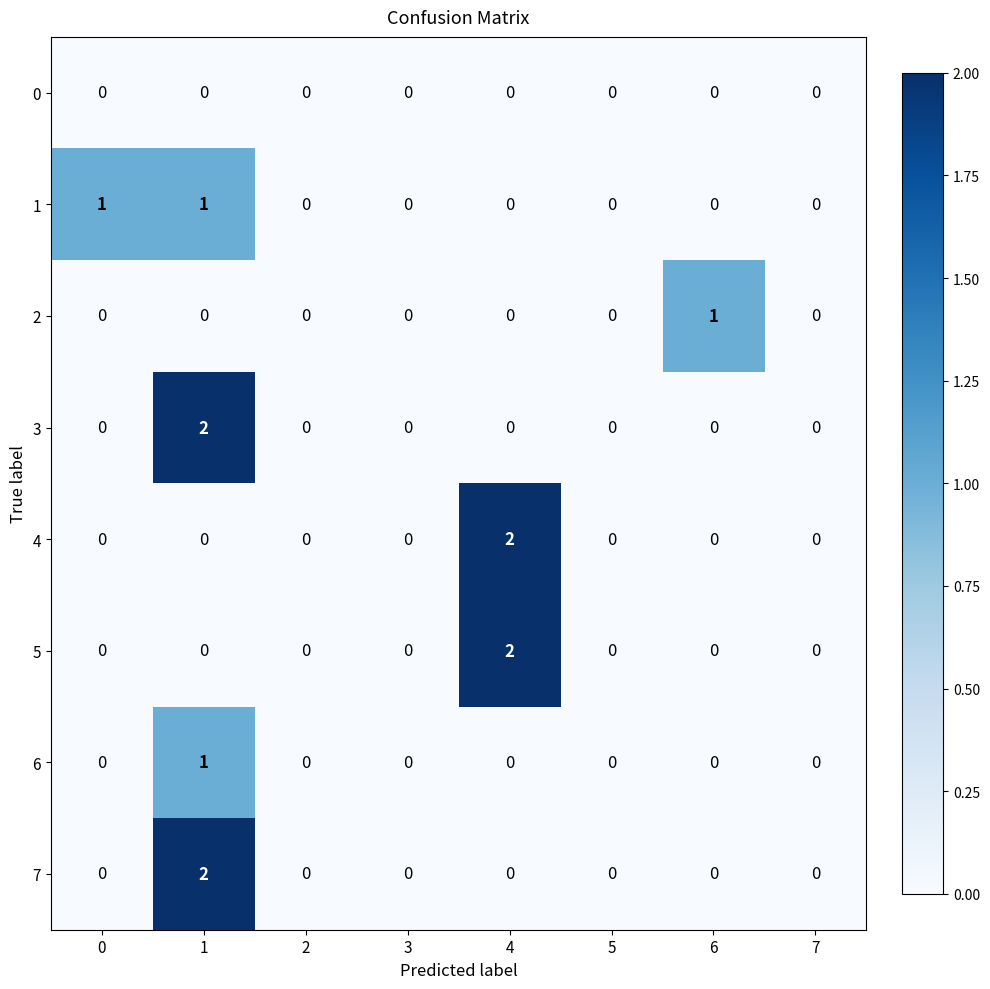

Count the 1 values in the range 0 to 1.

8